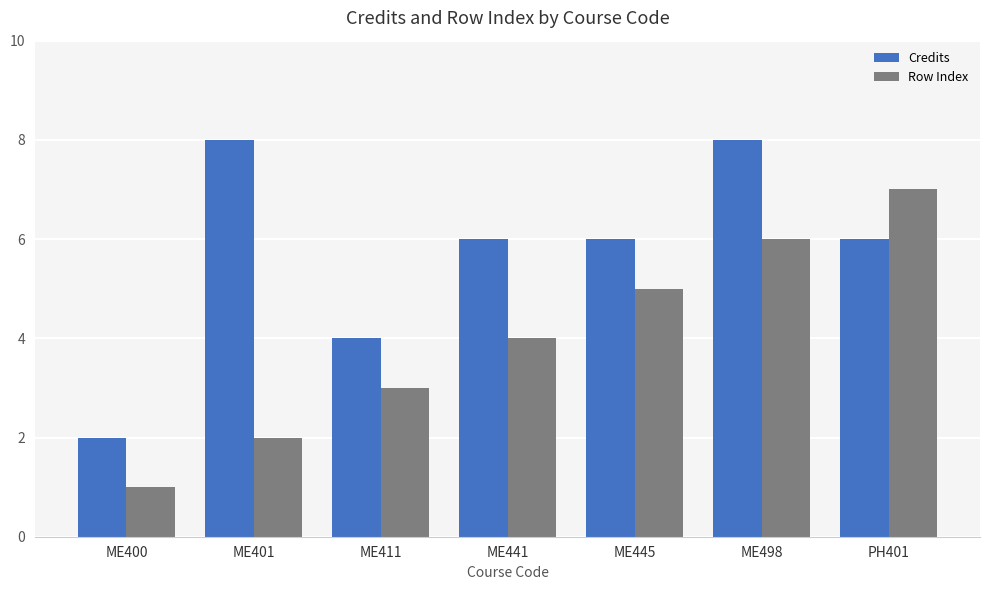

How many bars are there in each group?

2